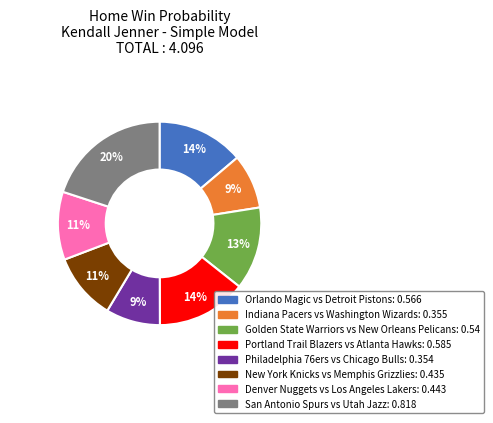

Is there a majority slice in this chart?

No